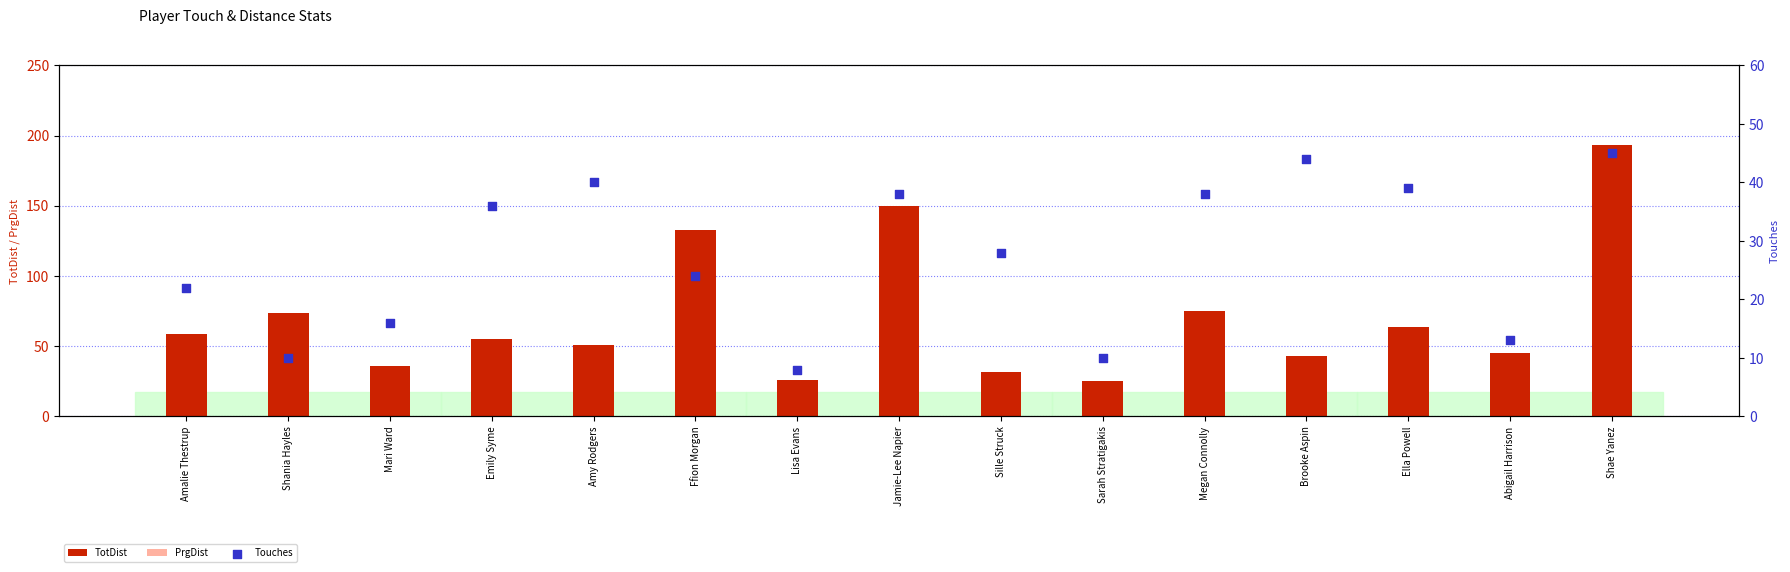

What is the total value across all series at Amalie Thestrup?

110